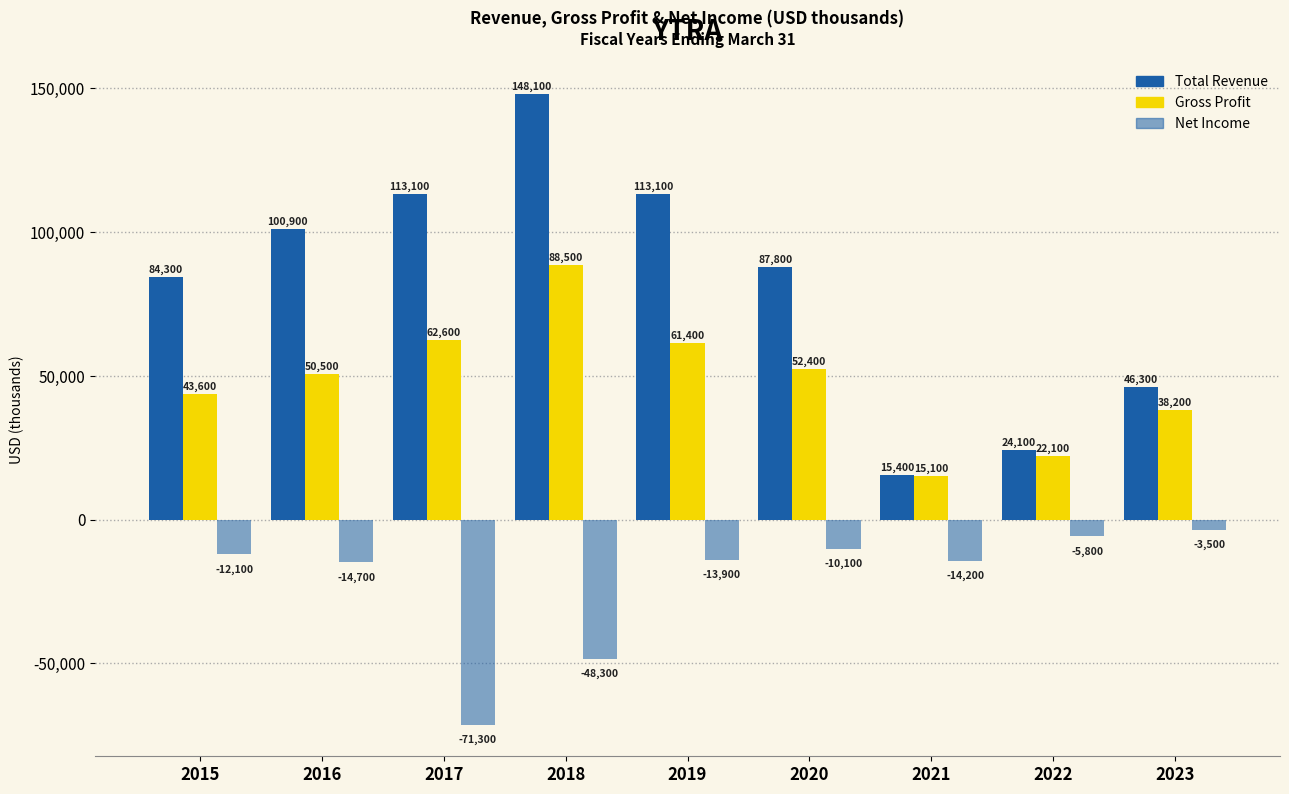

Count the number of categories in the chart.

9